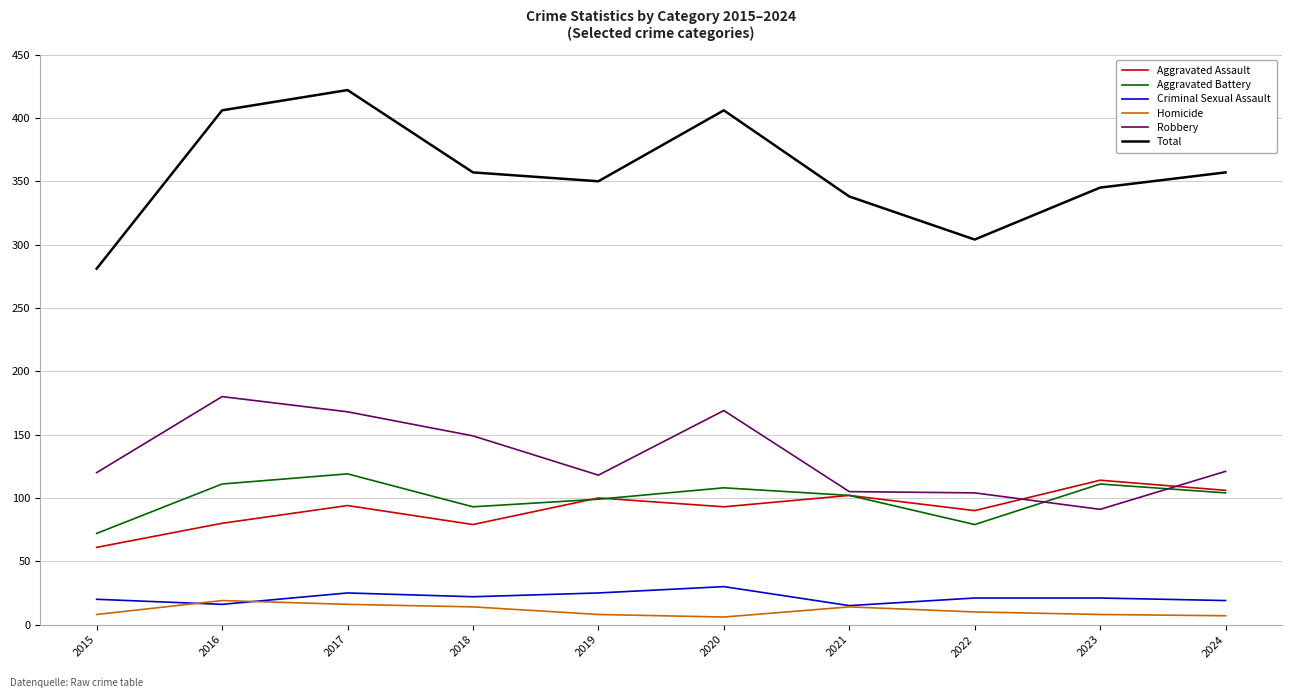

True or false: Total has a value of 422 at 2017.

True